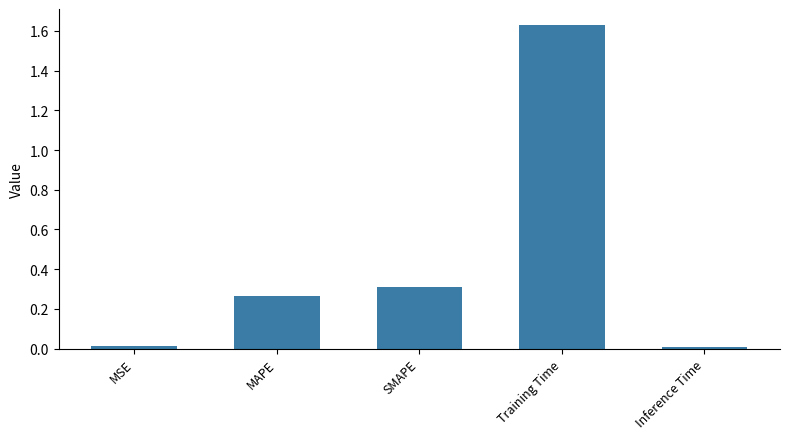

Does the chart contain any negative values?

No